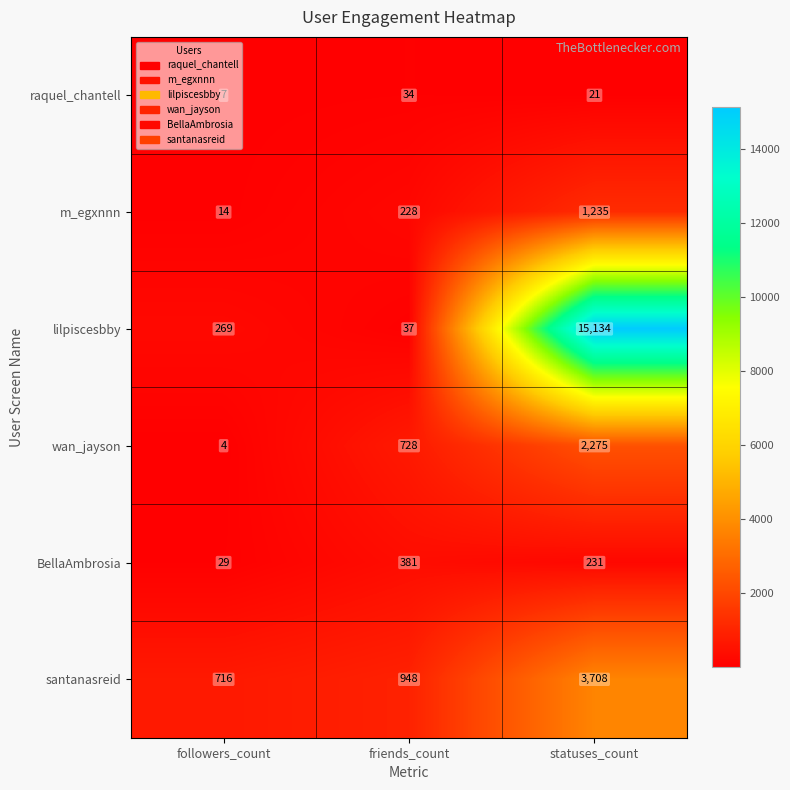

The m_egxnnn series shows 376 at friends_count. True or false?

False